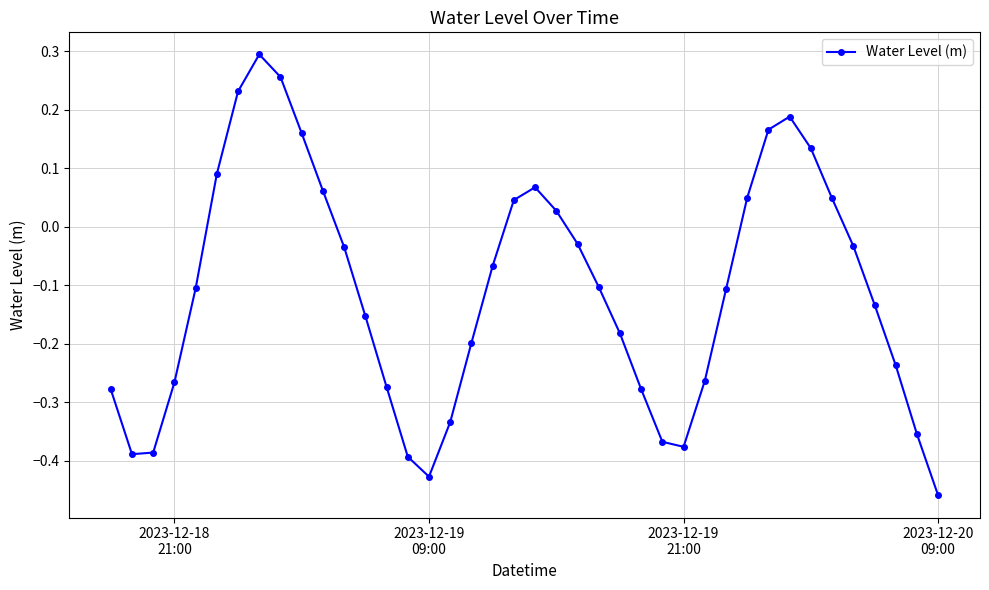

How many points are higher than both their immediate neighbors (excluding endpoints)?

3